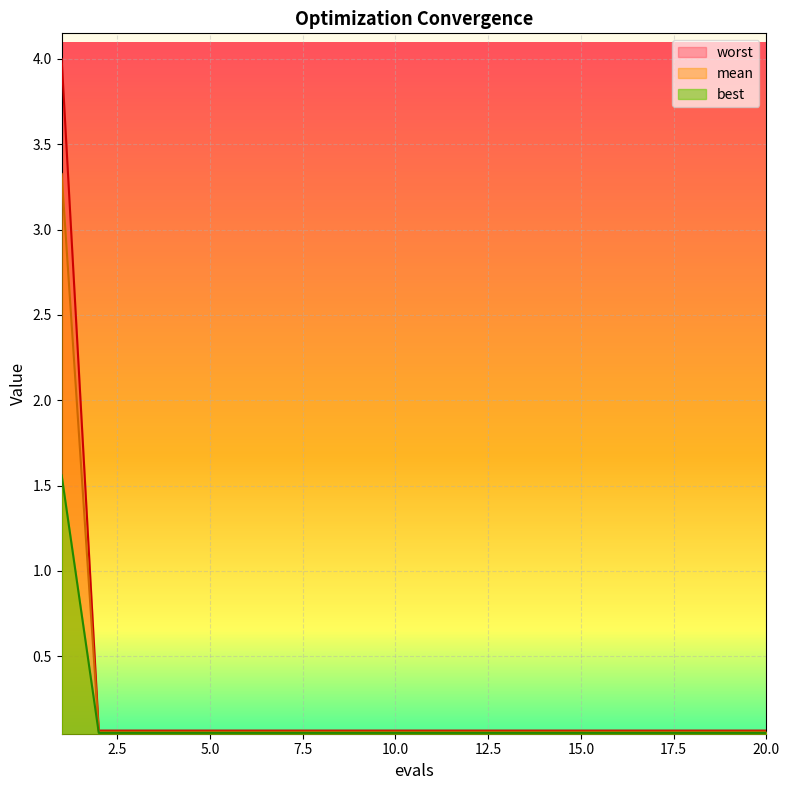

What is the maximum value for best?

1.6